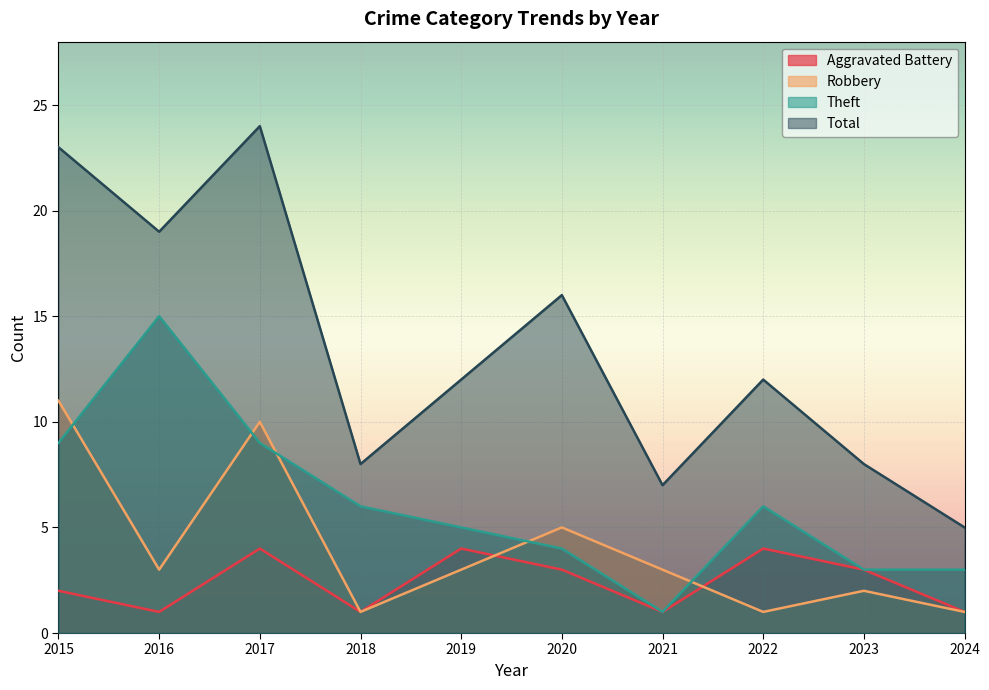

What is the average value of the Theft series?

6